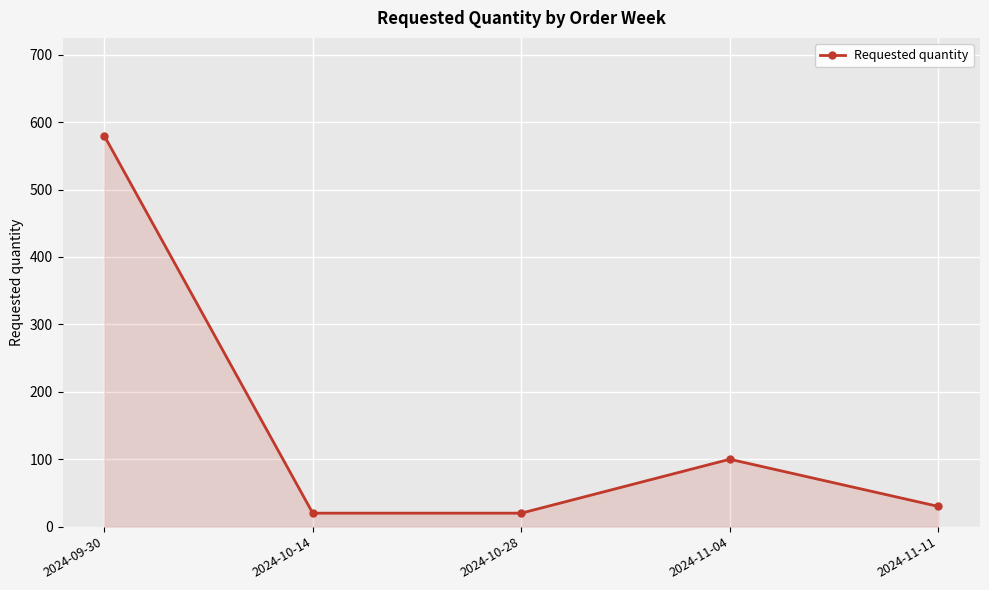

Reading left to right, extract all data points from this chart.

2024-09-30=580	2024-10-14=20	2024-10-28=20	2024-11-04=100	2024-11-11=30